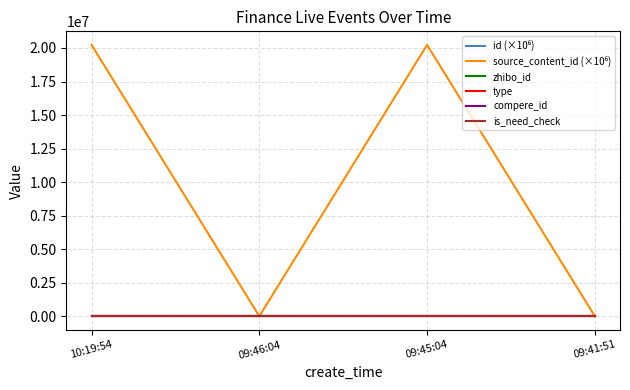

True or false: type and compere_id cross at least once.

False